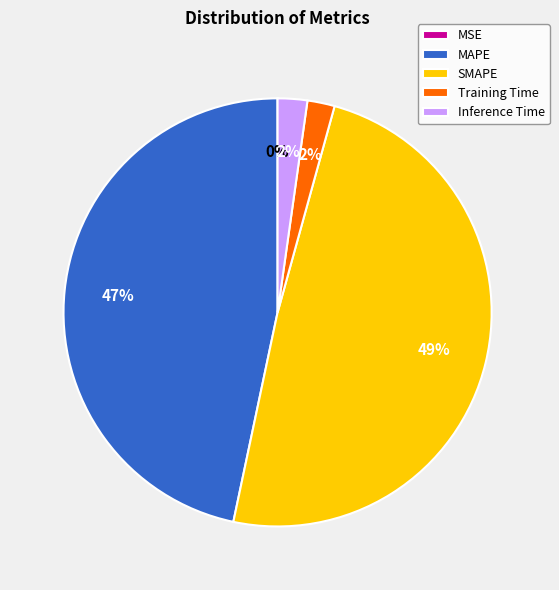

Is the sum of Training Time and MAPE greater than half?

No